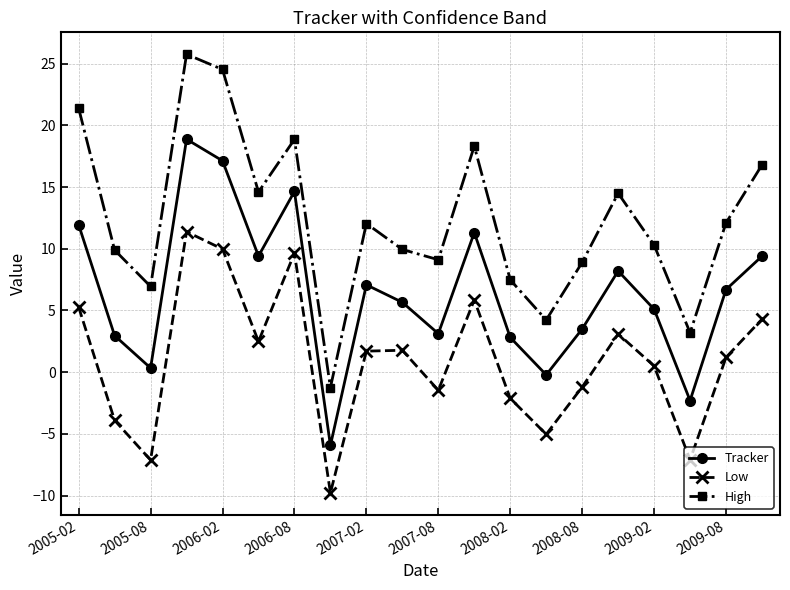

True or false: Tracker and High intersect in this chart.

False